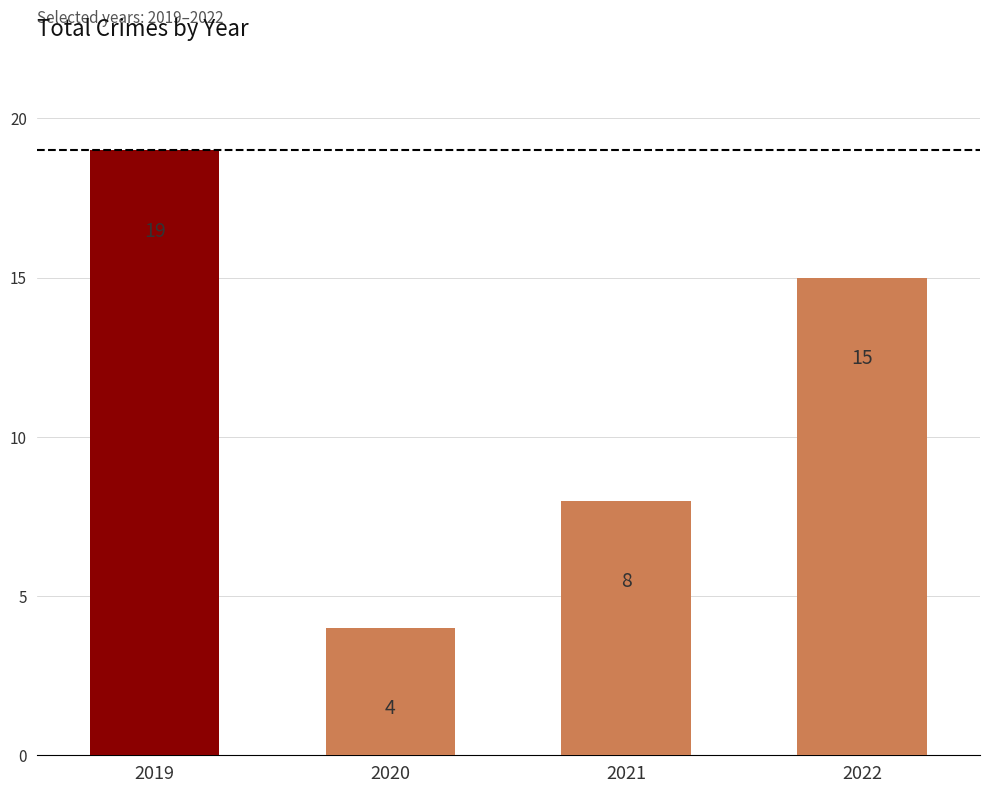

Count the number of categories in the chart.

4